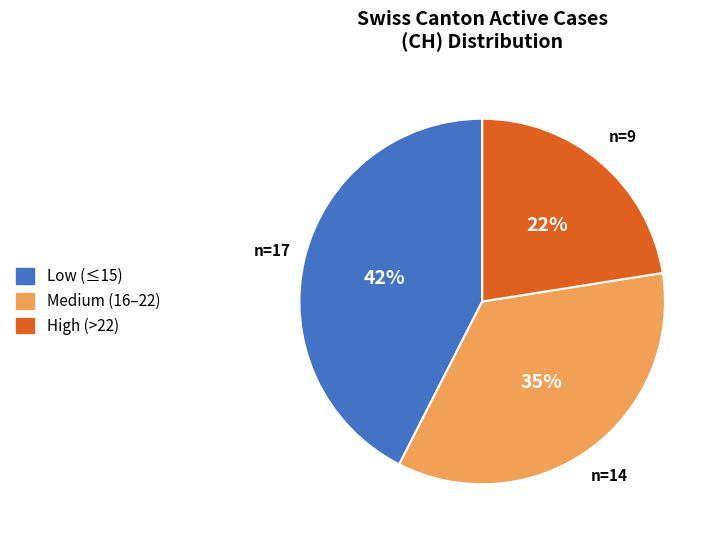

How many segments does this pie chart have?

3